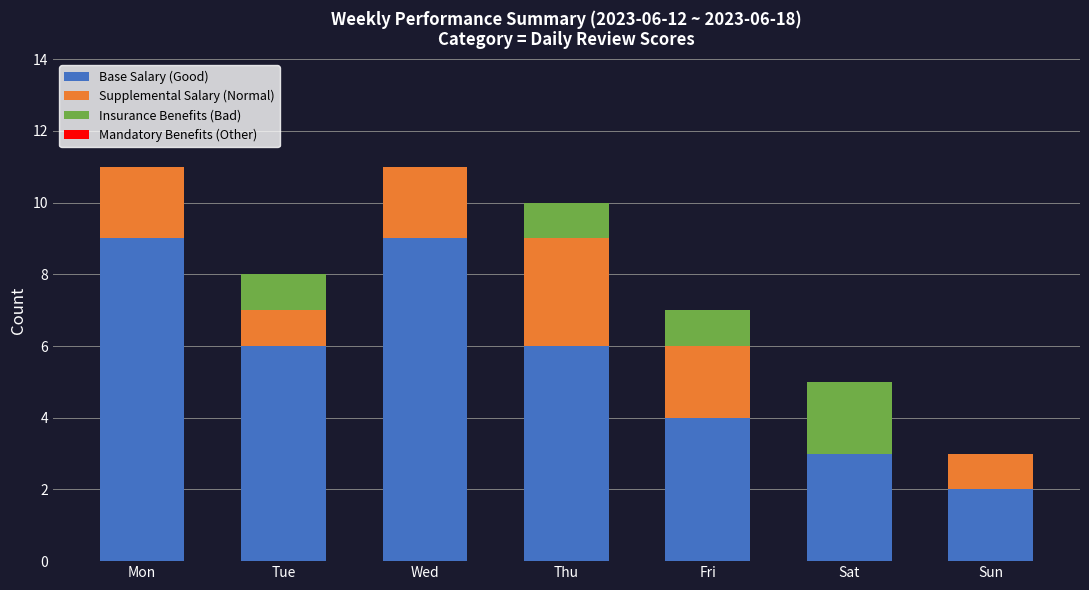

True or false: Base Salary (Good) has a value of 2 at Sun.

True